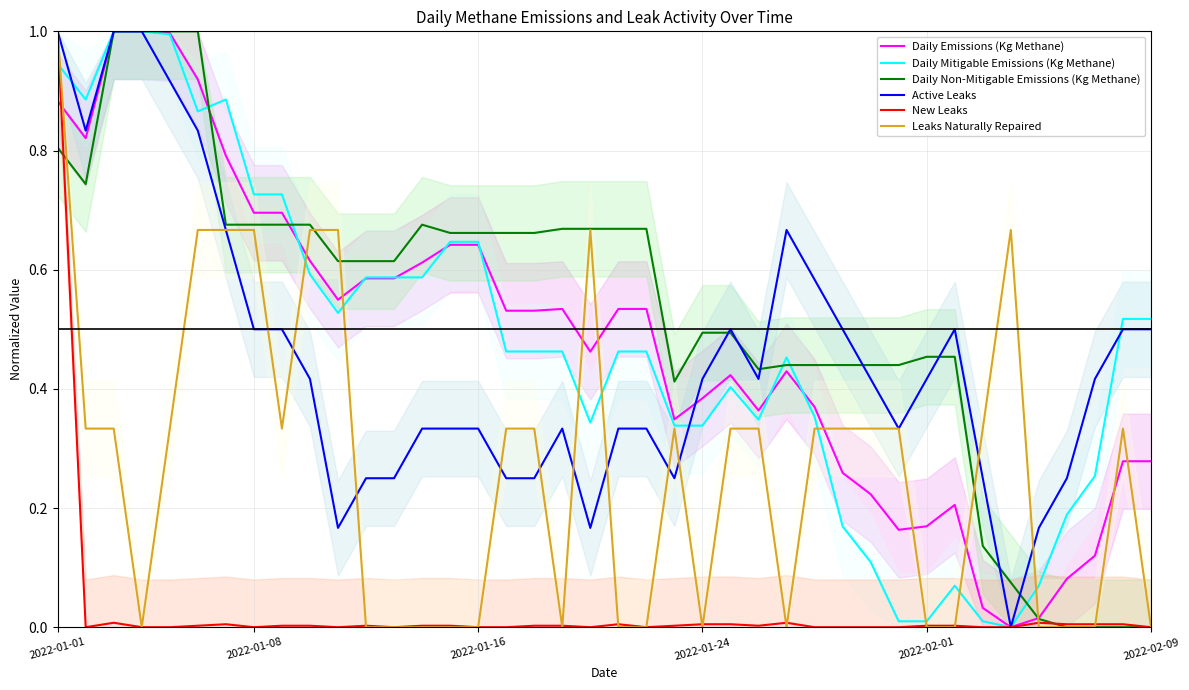

How many interior local peaks does the Active Leaks series have?

4